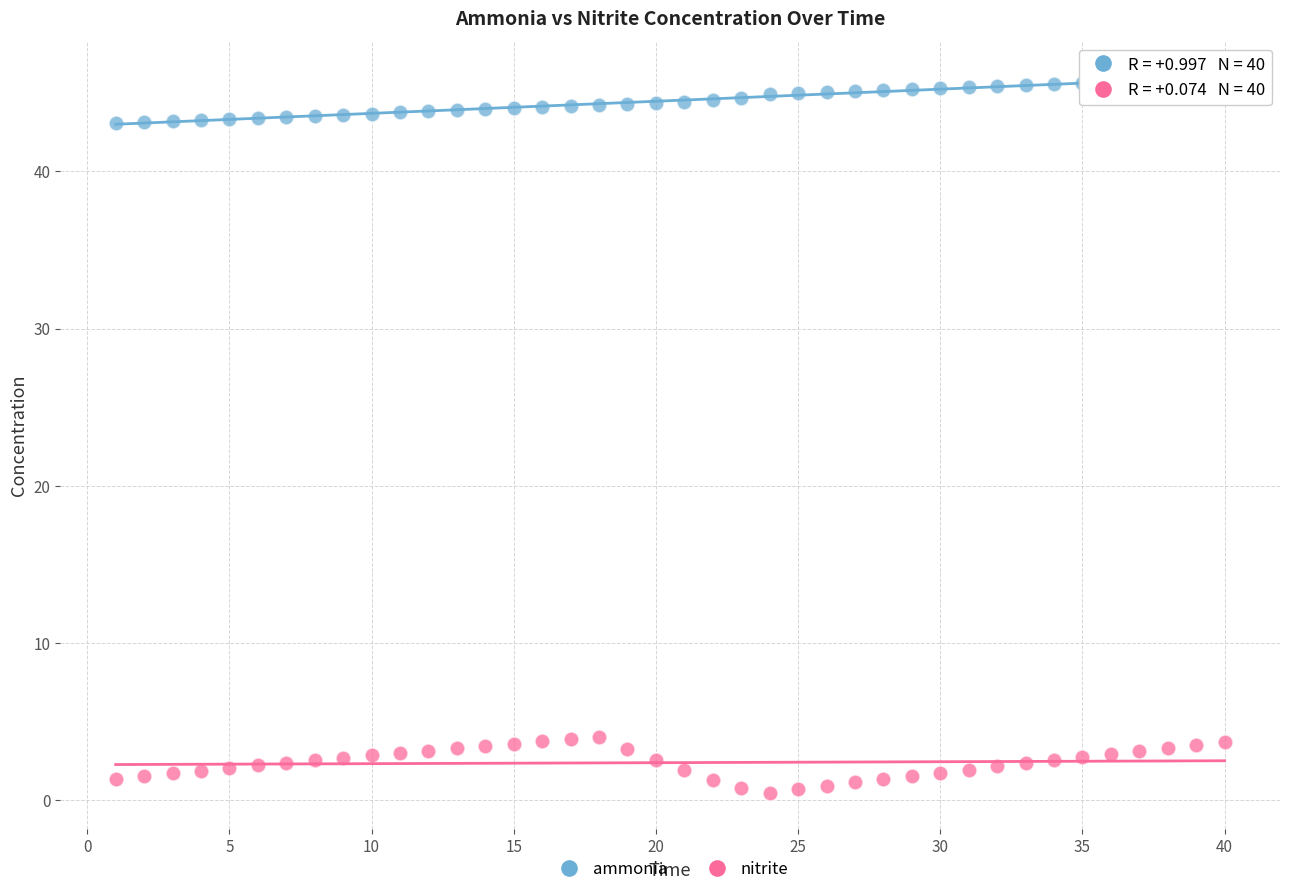

Across all data points, what is the range of X values (max minus min)?

39.0